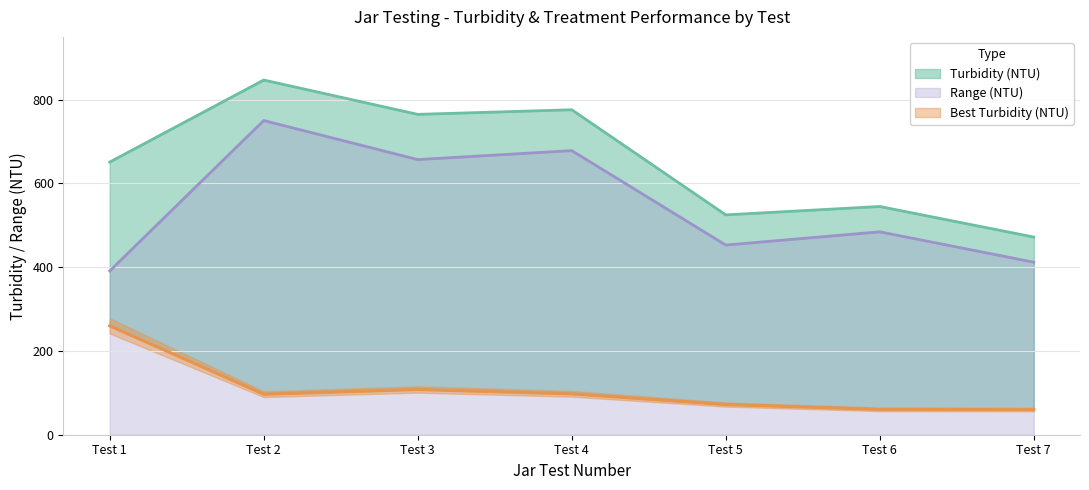

List the series in order of their overall mean, lowest first.

Best Turbidity, Range, Turbidity (NTU)